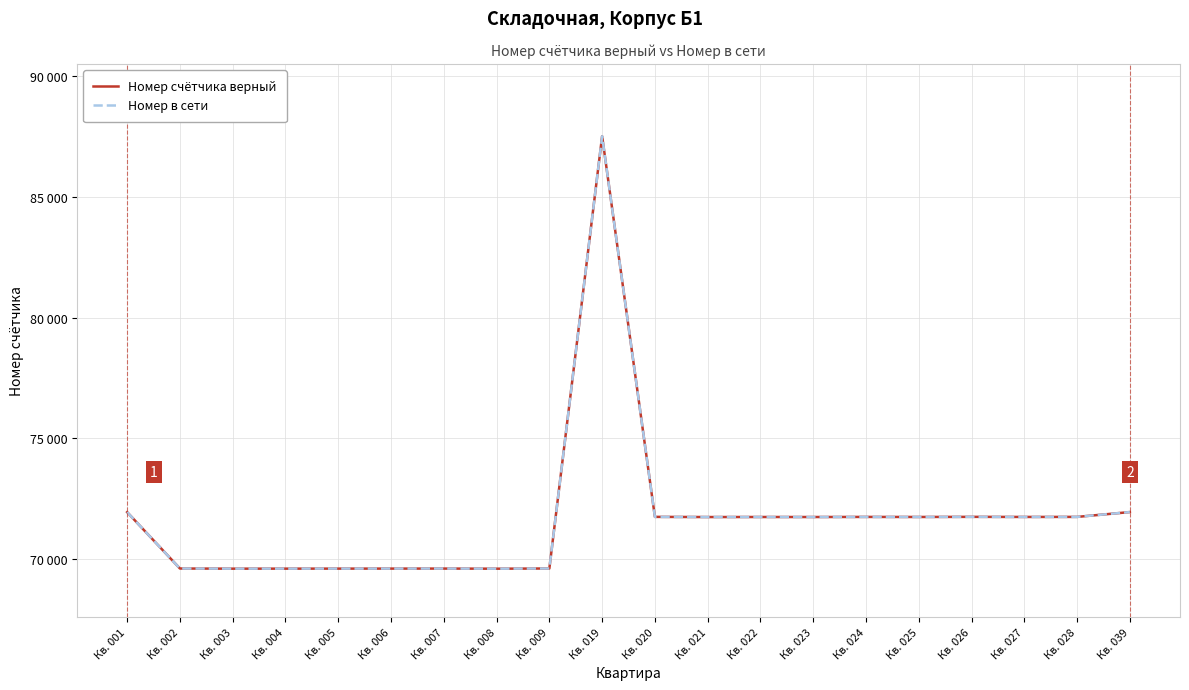

Is it true that Номер в сети equals 120084 at Кв. 019?

False